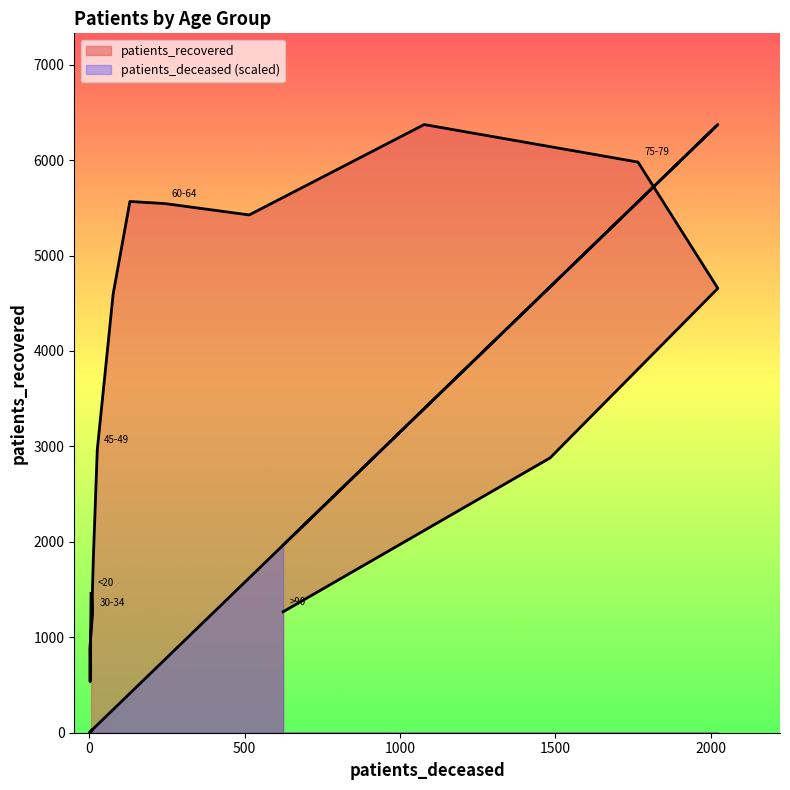

What is the minimum value for patients_deceased?

6.3